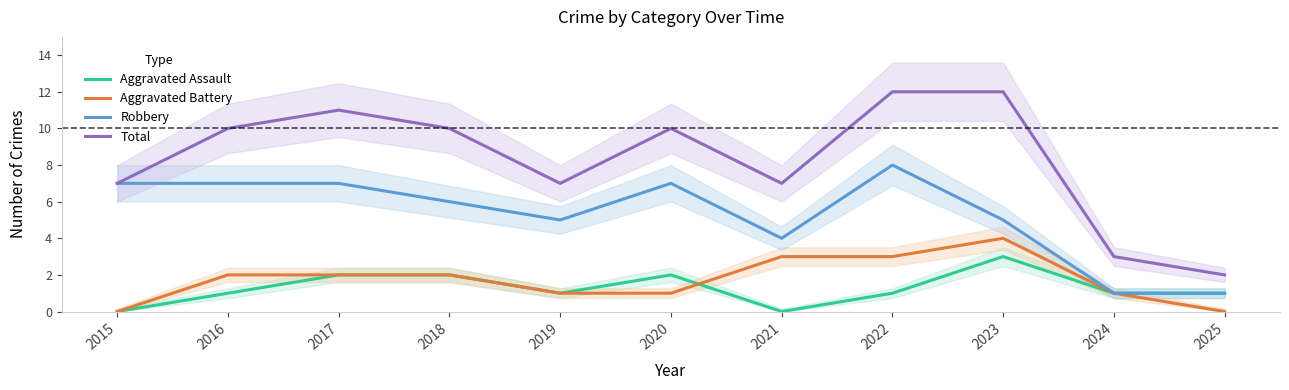

True or false: Aggravated Assault and Total cross at least once.

False